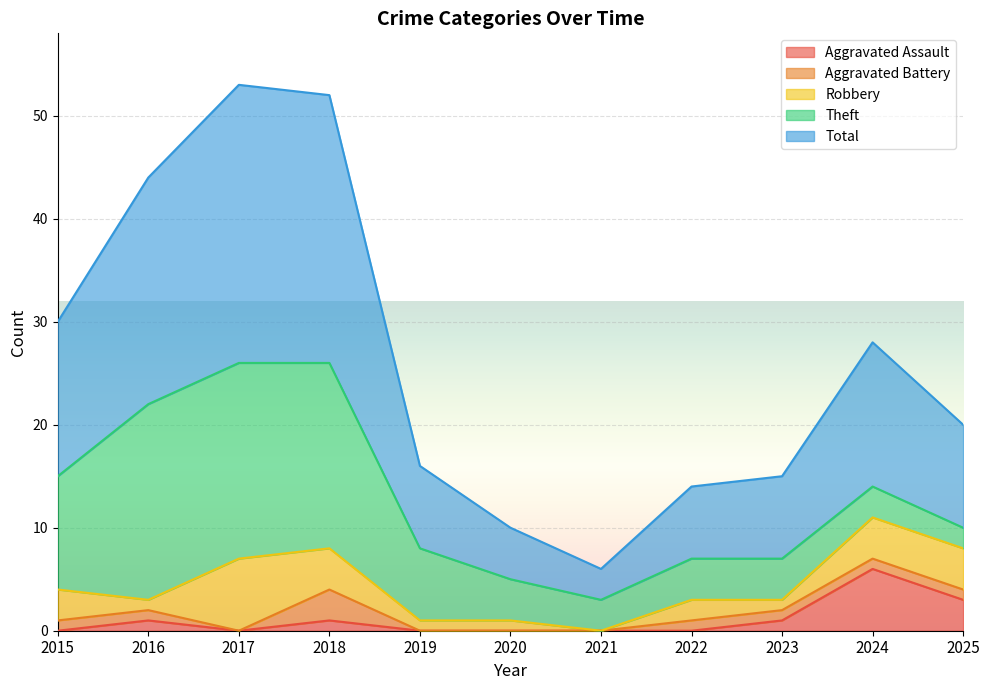

How many positive values does the Robbery series have?

10